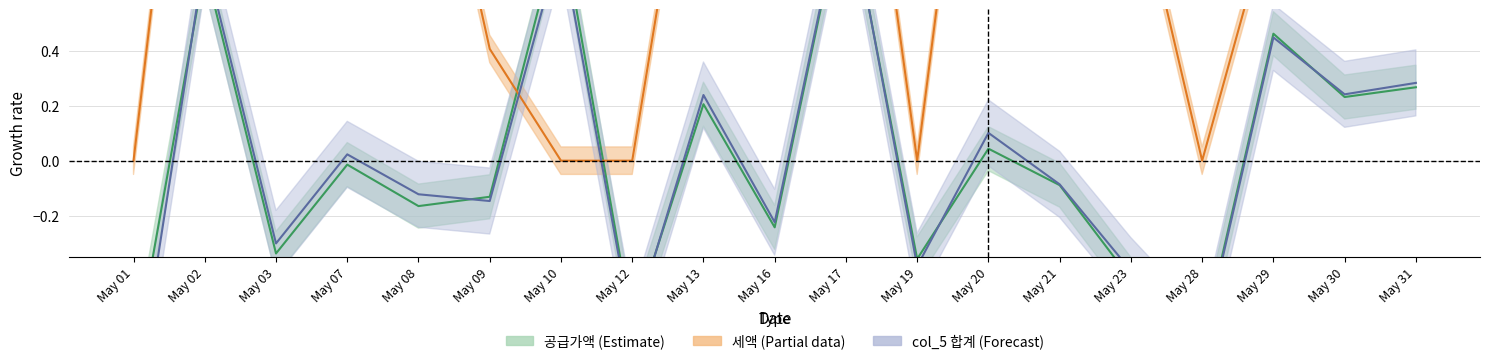

List the series in order of their peak value, lowest first.

공급가액, col_5, 세액